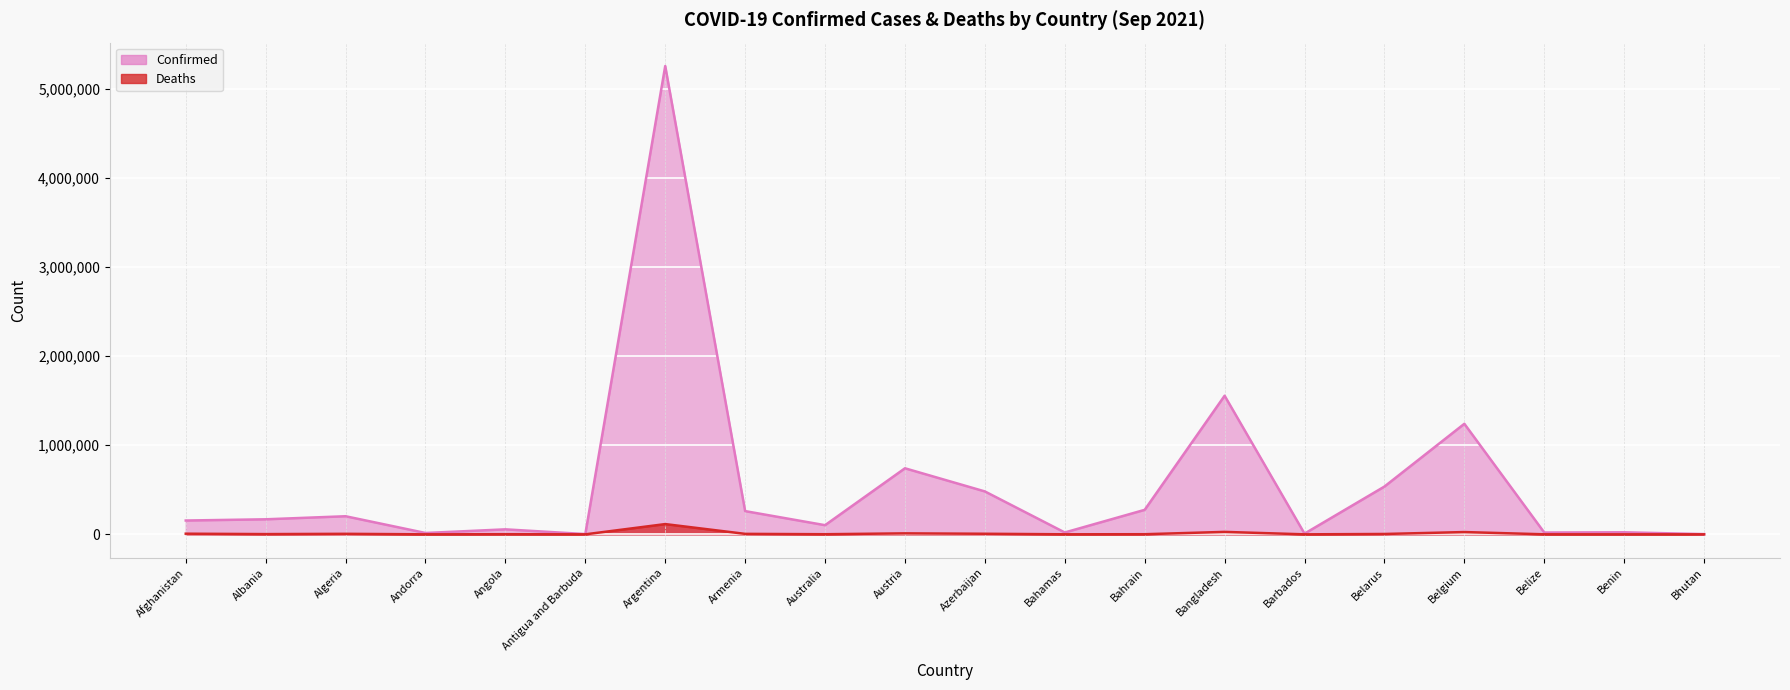

Is it true that Deaths equals 1279 at Australia?

True